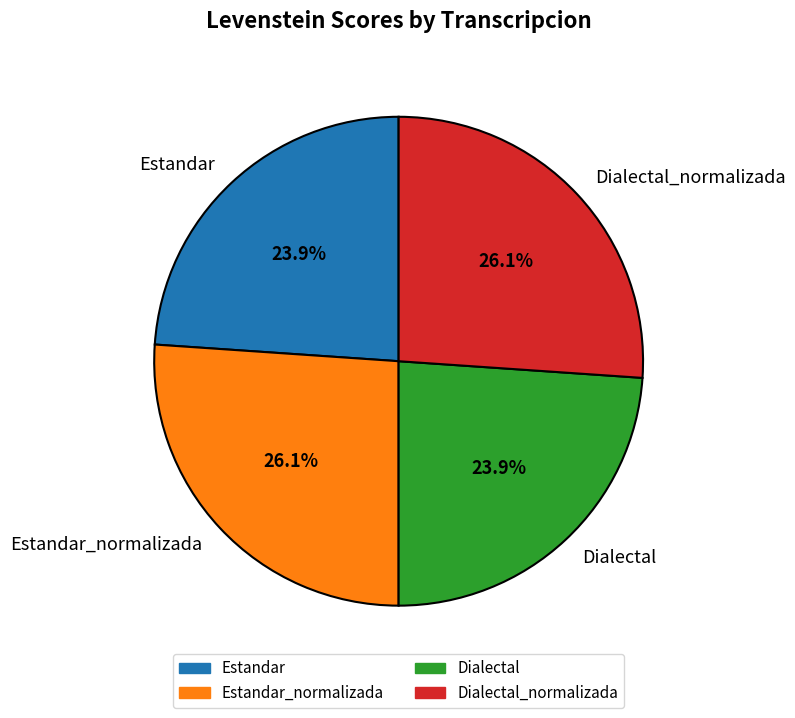

To the nearest percent, what is the average slice percentage?

25%